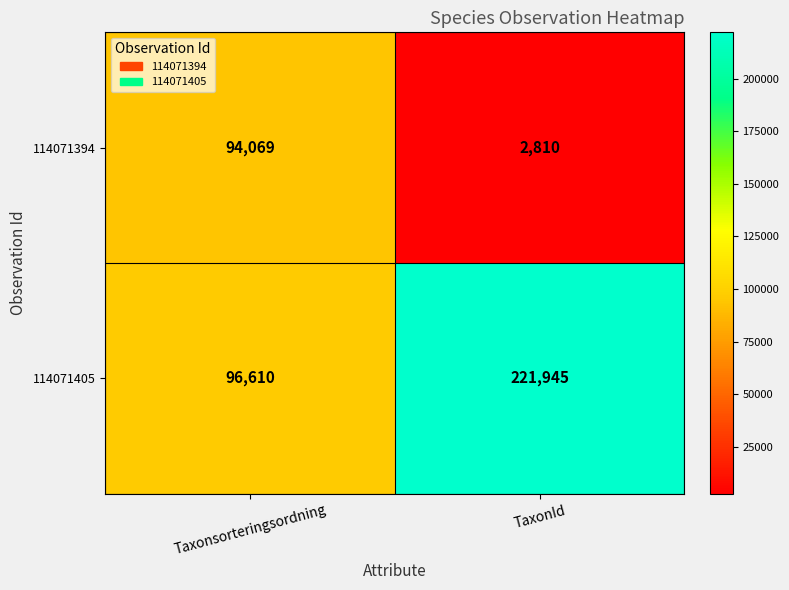

Reading left to right, transcribe all the data shown in this chart.

114071394: 94069	2810
114071405: 96610	221945